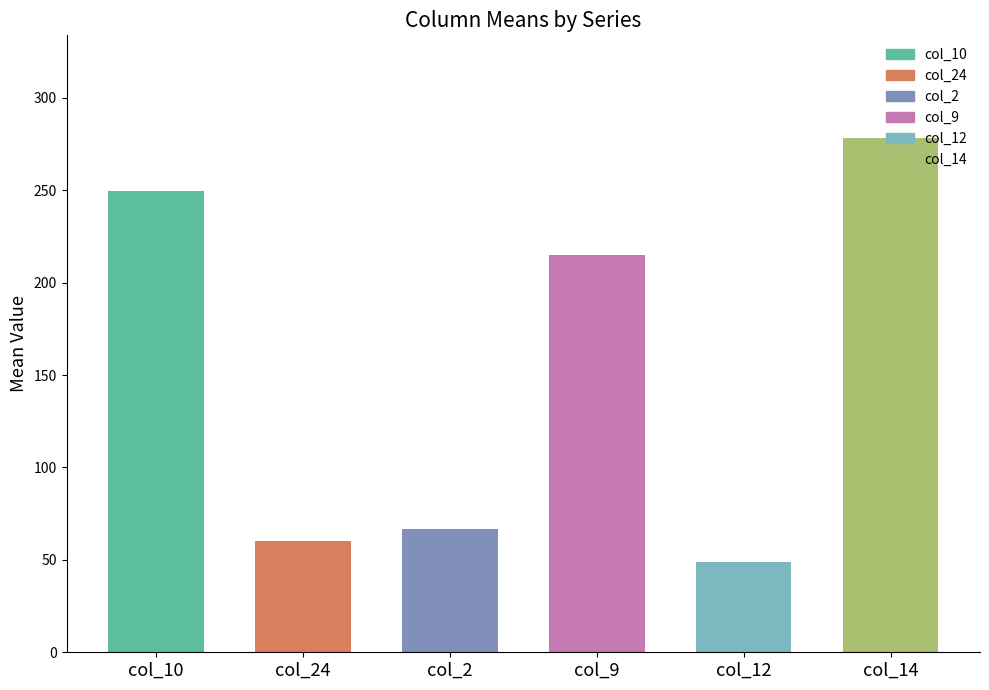

The value at col_14 is 445.4. True or false?

False